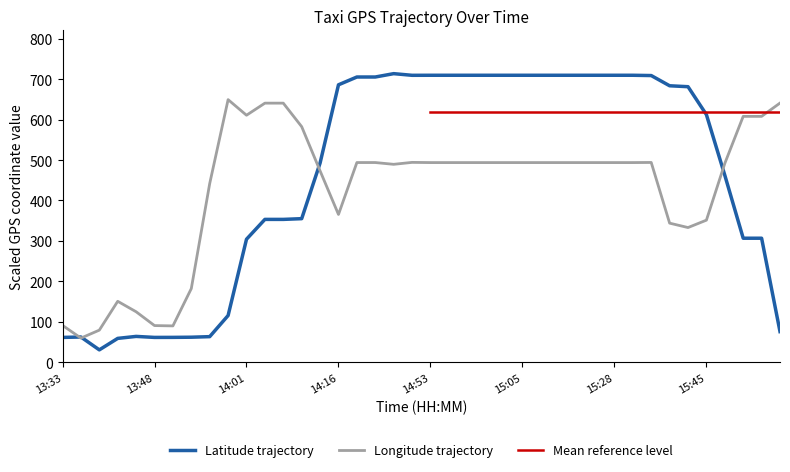

Rank the categories by lat value from highest to lowest.

14:21, 14:53, 14:55, 14:58, 15:00, 15:03, 15:05, 15:08, 15:10, 15:18, 15:25, 15:28, 15:30, 14:50, 15:33, 14:19, 14:19, 14:16, 15:40, 15:43, 15:45, 14:11, 15:48, 14:09, 14:04, 14:06, 15:50, 15:50, 14:01, 13:59, 15:53, 13:46, 13:56, 13:36, 13:54, 13:51, 13:33, 13:48, 13:43, 13:38